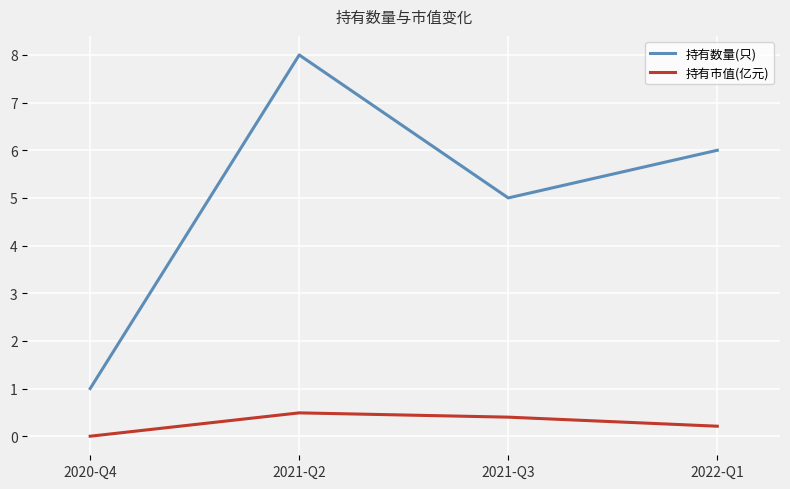

How many 持有市值(亿元) values are between 0 and 1?

4